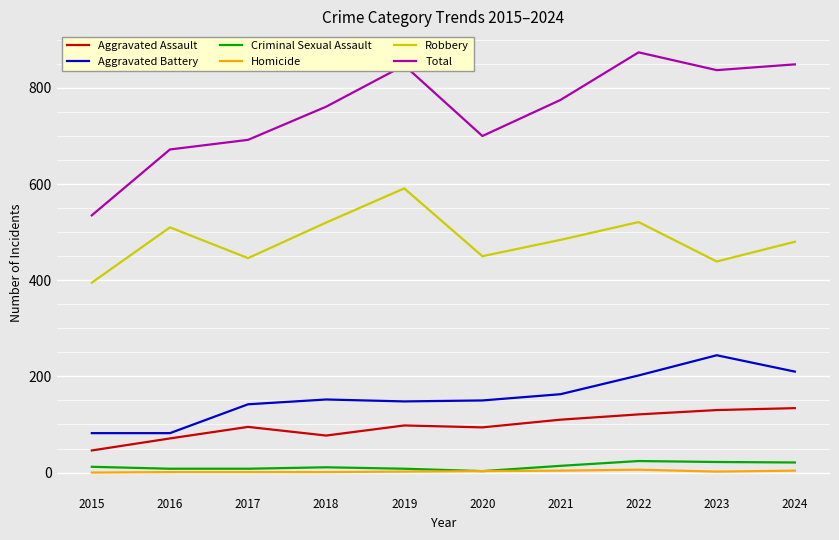

Which series has the largest total across all categories?

Total